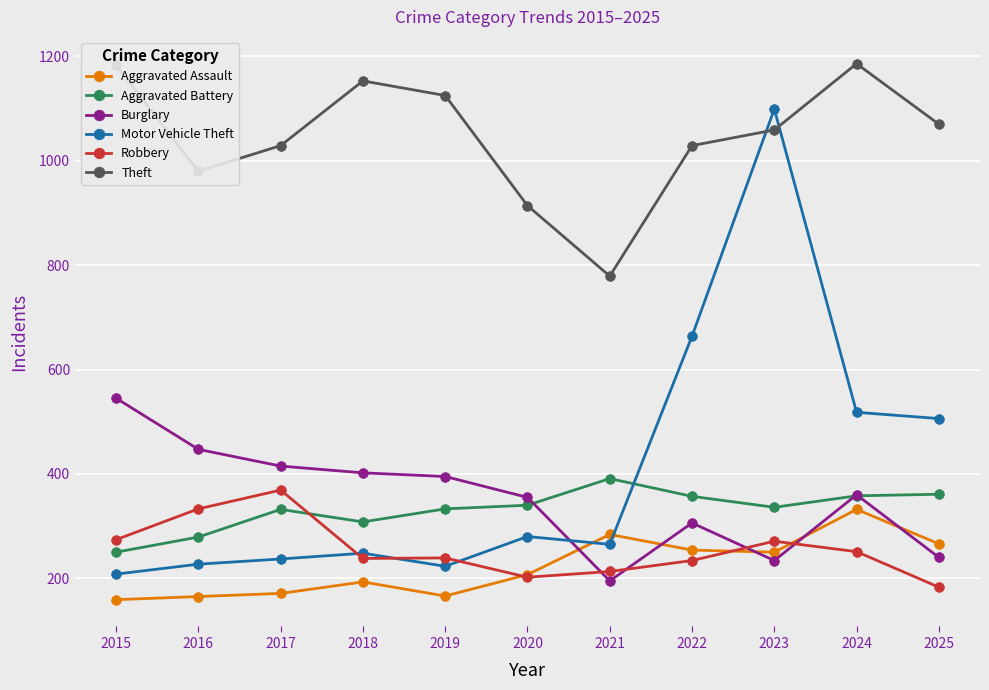

How many times do Motor Vehicle Theft and Aggravated Assault cross each other?

2